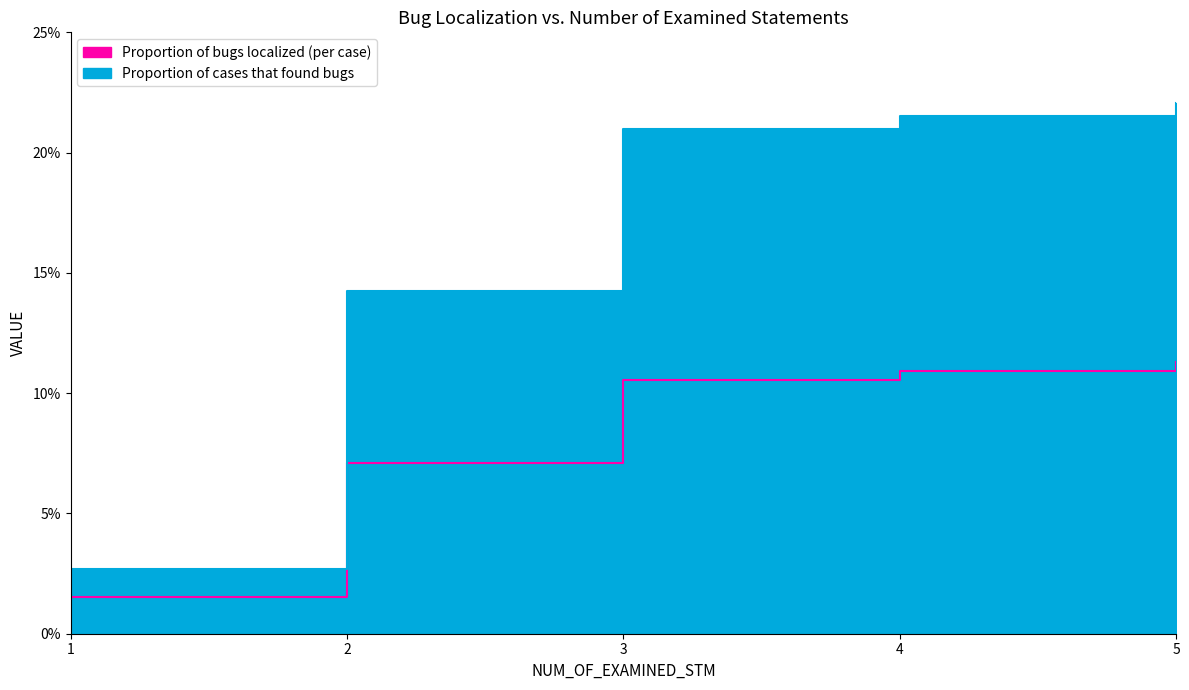

Count the number of data series in this chart.

2